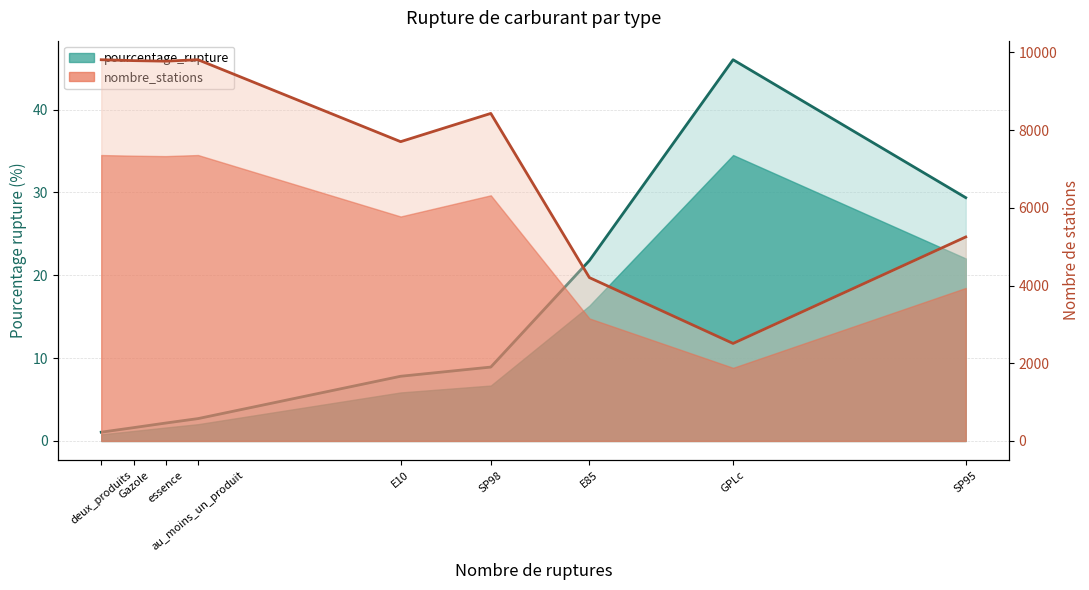

The nombre_stations series shows 5251.0 at SP95. True or false?

True